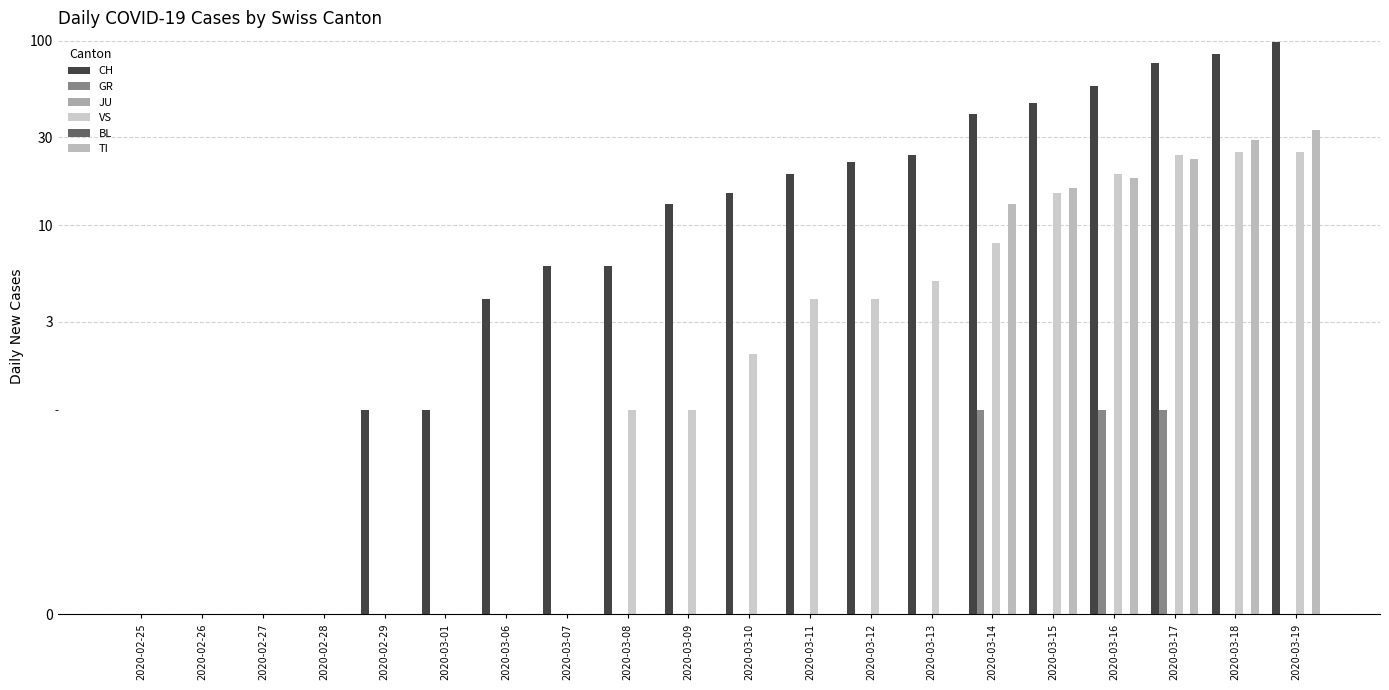

The value of VS at 2020-03-12 is 4. True or false?

True